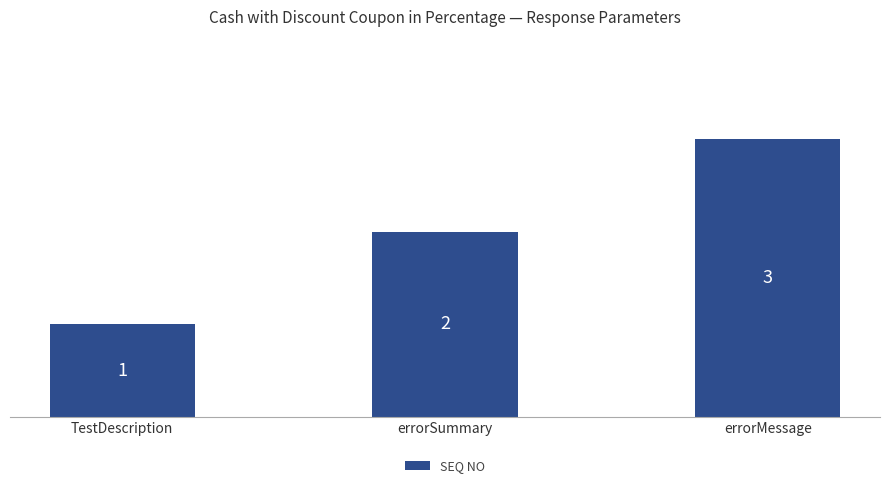

How many series are shown in this chart?

1